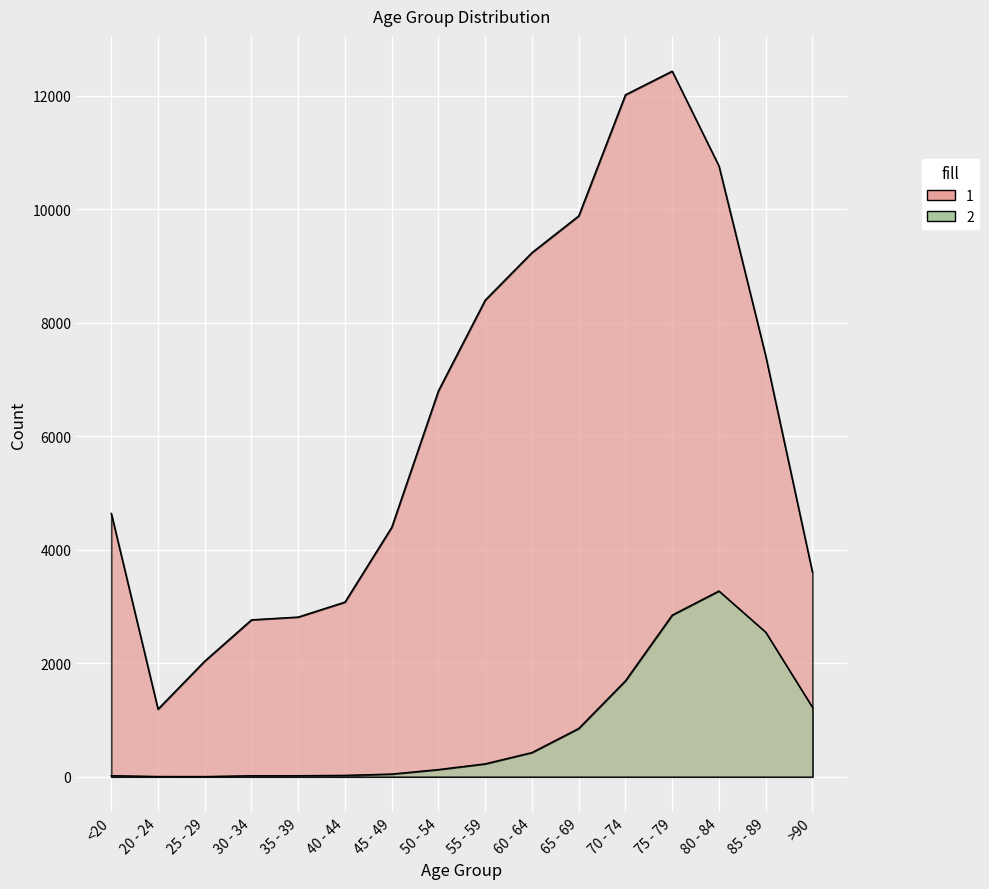

At which category is the sum across all series the highest?

75 - 79